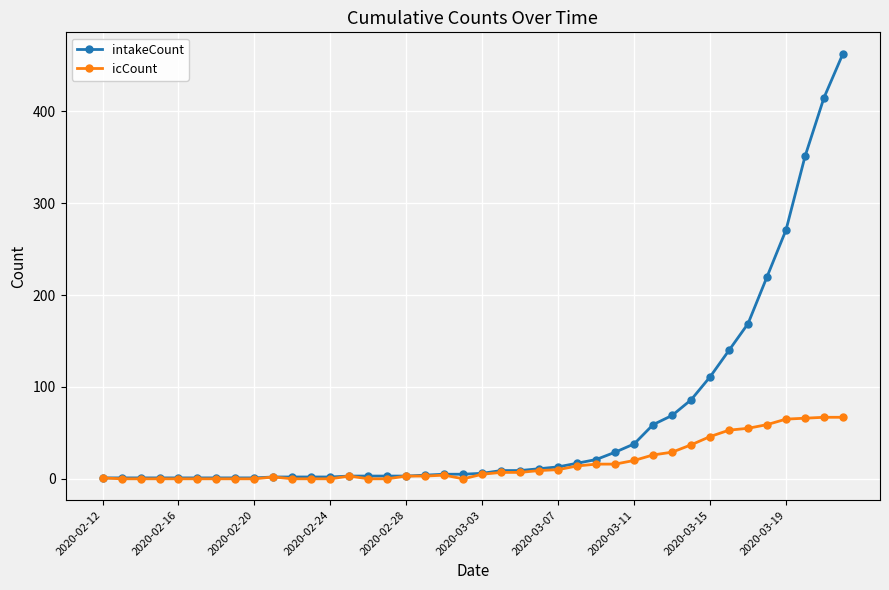

List the series in order of their peak value, highest first.

intakeCount, icCount